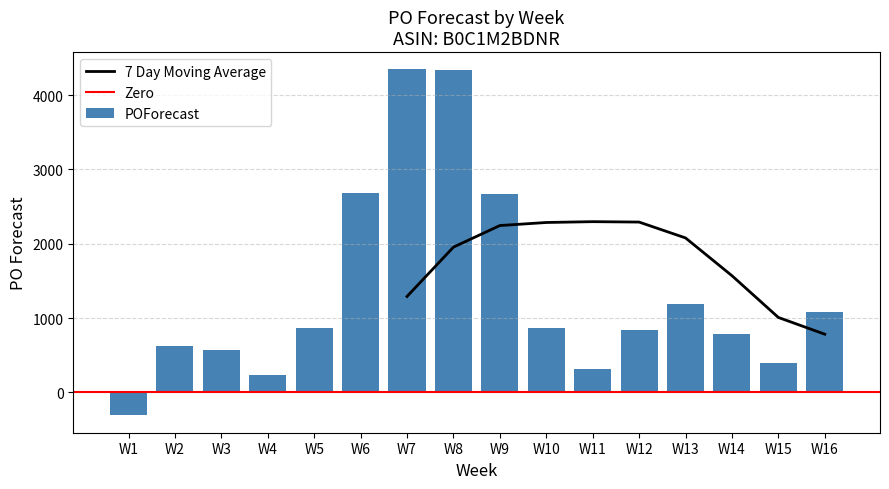

Which has a higher value, W4 or W10?

W10